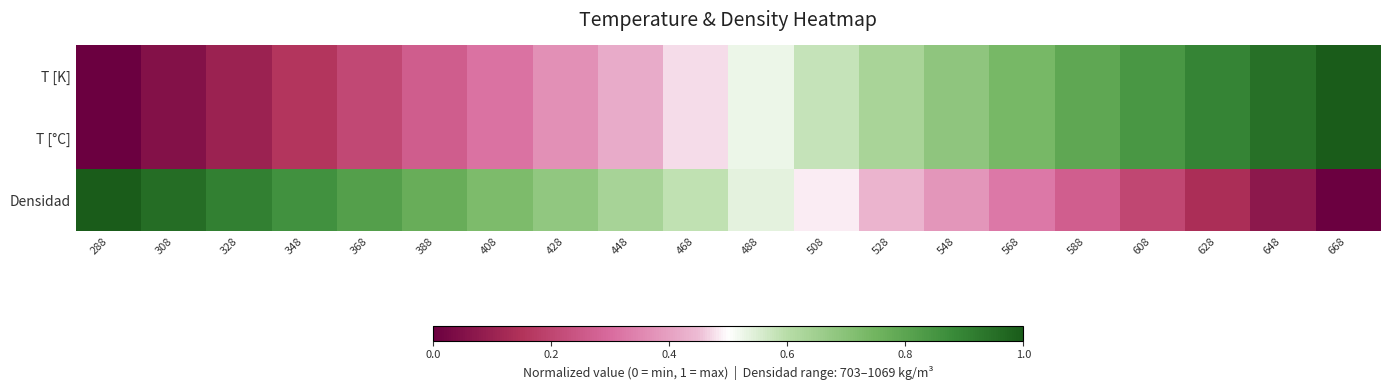

What is the spread (max minus min) of values at 388?

0.5